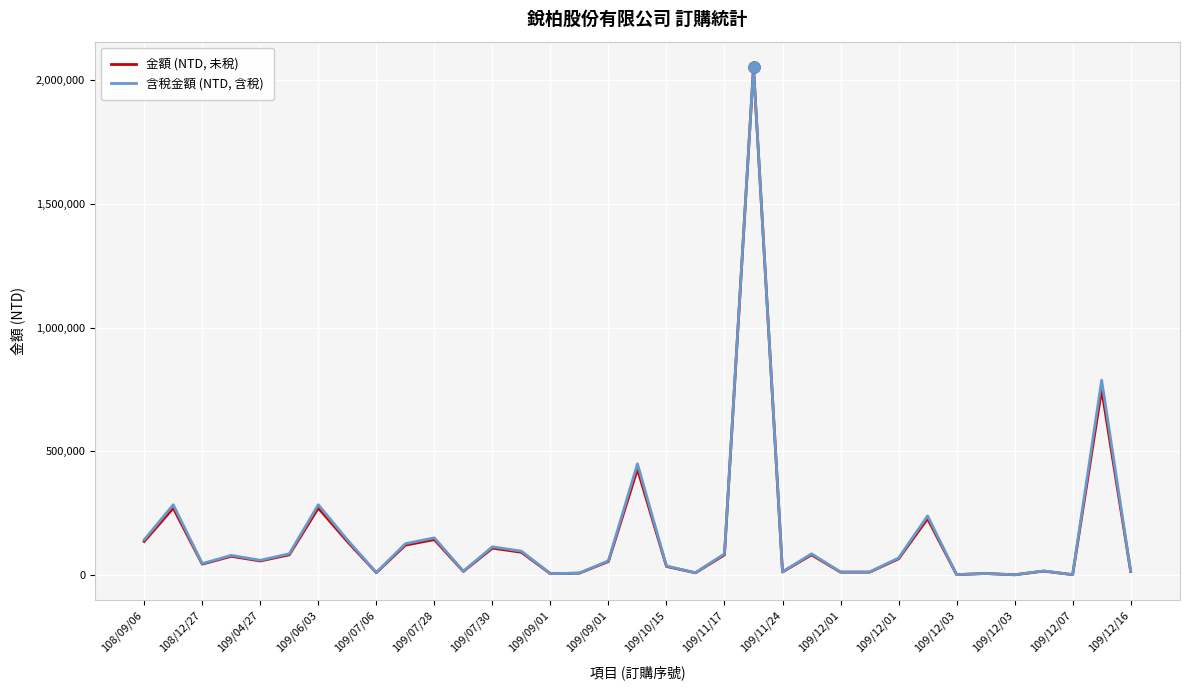

What is the maximum value shown in the chart?

2054000